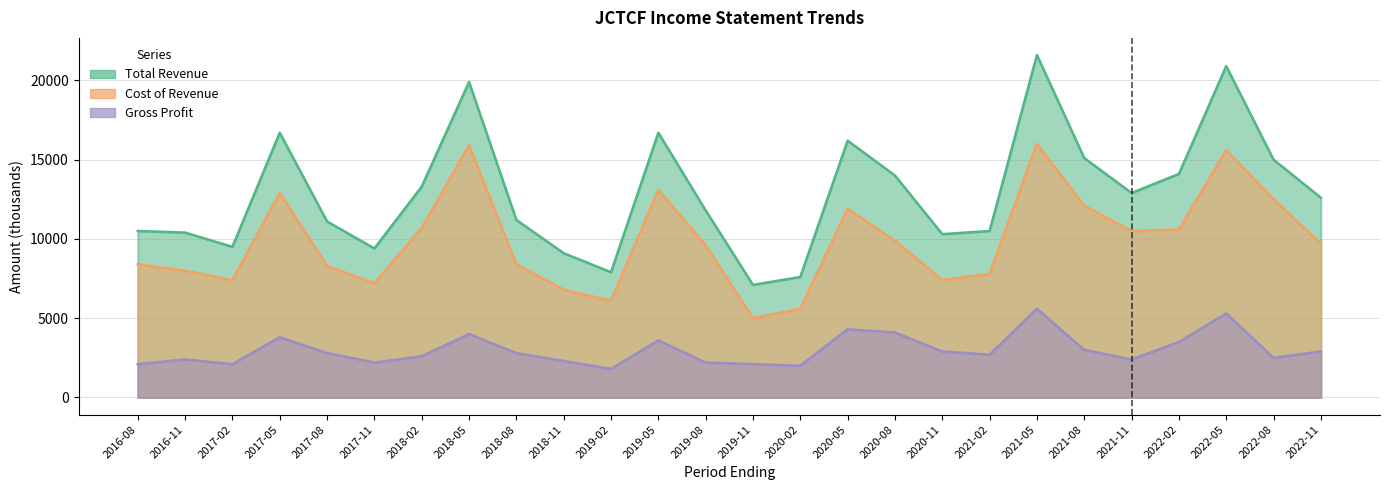

Reading left to right, what are all the values shown in this chart?

Total Revenue: 10500	10400	9500	16700	11100	9400	13300	19900	11200	9100	7900	16700	11800	7100	7600	16200	14000	10300	10500	21600	15100	12900	14100	20900	15000	12600
Cost of Revenue: 8400	8000	7400	12900	8300	7200	10700	15900	8400	6800	6100	13100	9600	5000	5600	11900	9900	7400	7800	16000	12100	10500	10600	15600	12500	9700
Gross Profit: 2100	2400	2100	3800	2800	2200	2600	4000	2800	2300	1800	3600	2200	2100	2000	4300	4100	2900	2700	5600	3000	2400	3500	5300	2500	2900